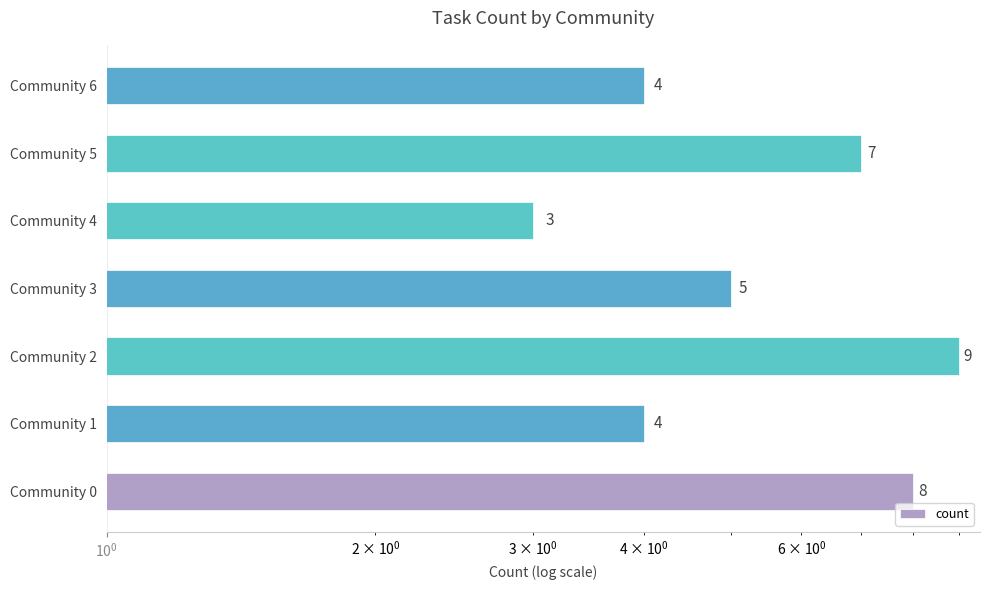

How many categories are shown in the chart?

7